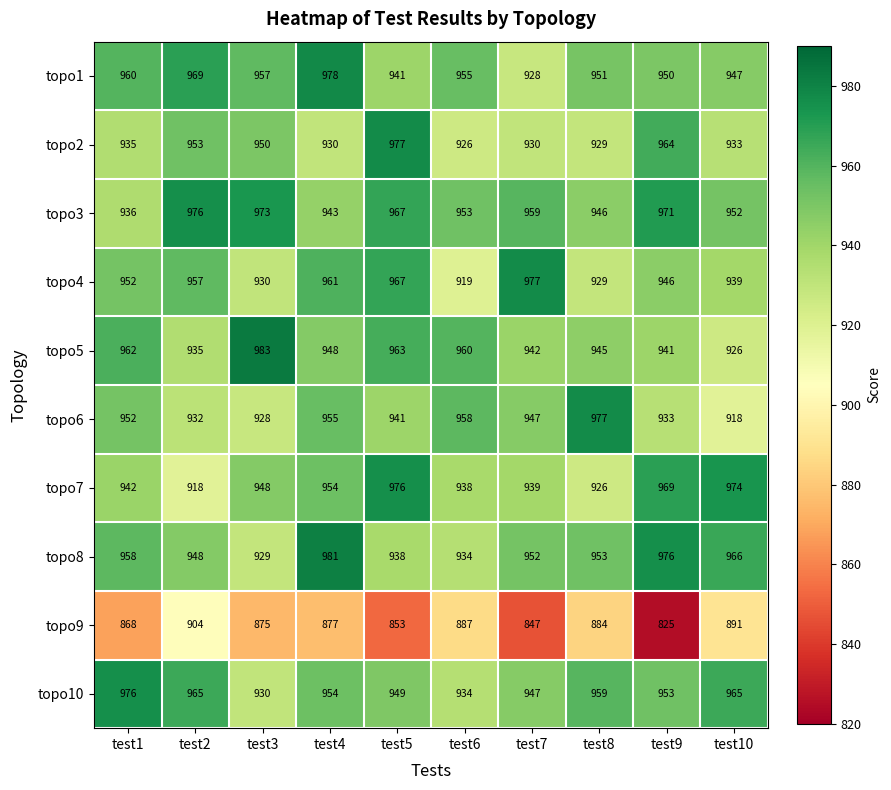

Which label corresponds to the smallest value in the chart?

test9